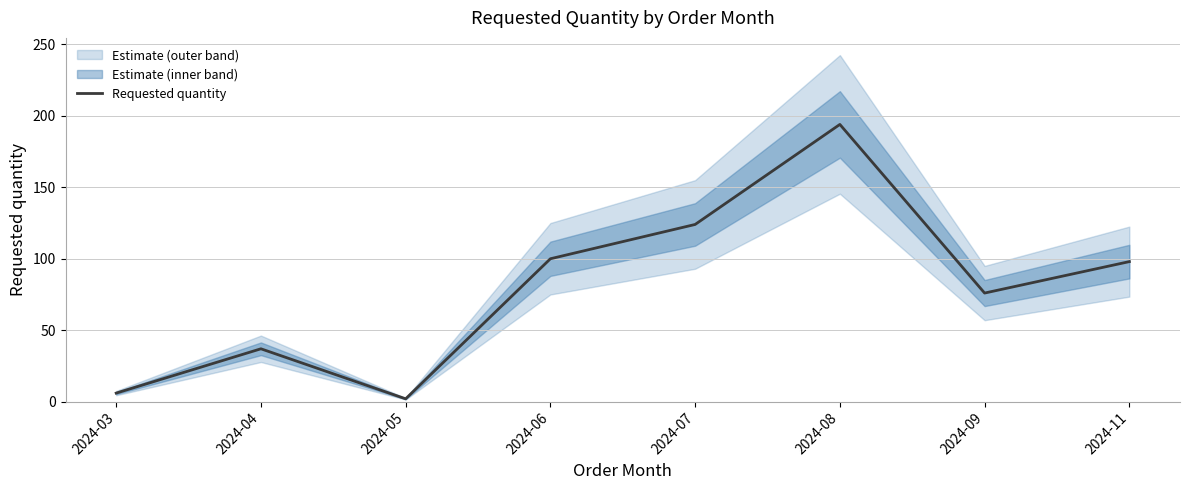

Rank the categories by value from highest to lowest.

2024-08, 2024-07, 2024-06, 2024-11, 2024-09, 2024-04, 2024-03, 2024-05